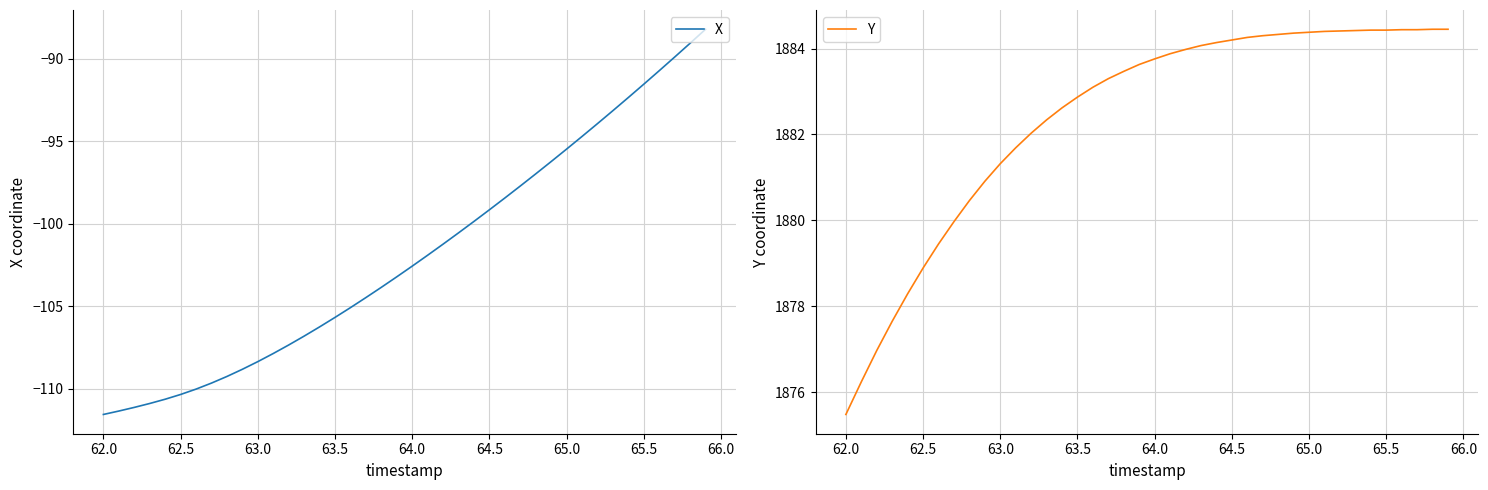

True or false: X and Y cross at least once.

False